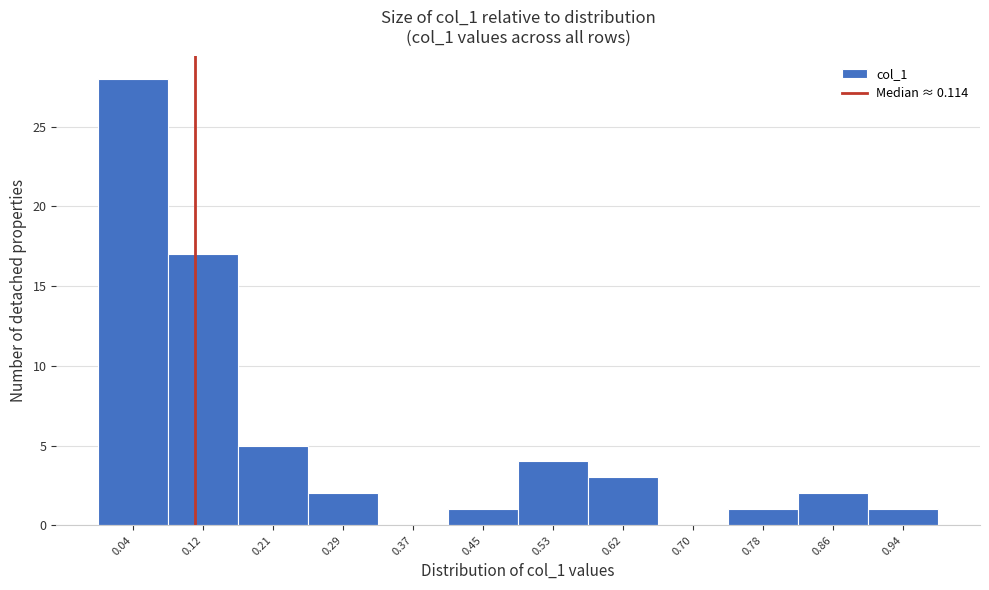

Reading left to right, list every bar in this chart as the range it spans on the x-axis followed by its height. Neither the bar edges nor the heights are printed on the chart, so give them approximately, as read against the axes.

0.00 to 0.08: 28
0.08 to 0.16: 17
0.16 to 0.25: 5
0.25 to 0.33: 2
0.33 to 0.41: 0
0.41 to 0.49: 1
0.49 to 0.57: 4
0.57 to 0.66: 3
0.66 to 0.74: 0
0.74 to 0.82: 1
0.82 to 0.90: 2
0.90 to 0.98: 1